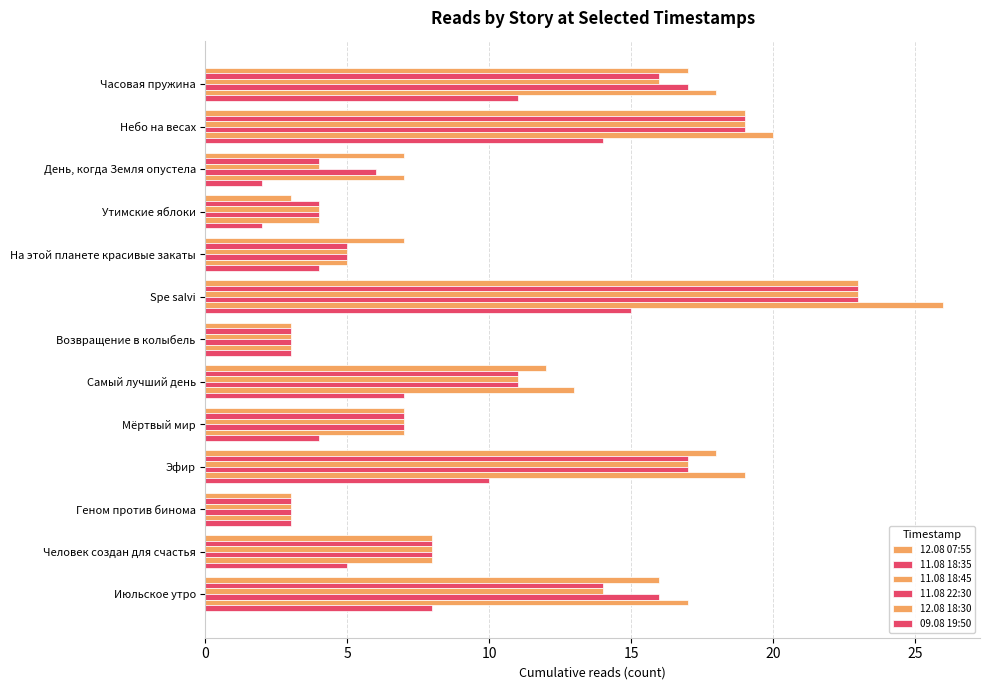

How many distinct data groups are displayed?

6